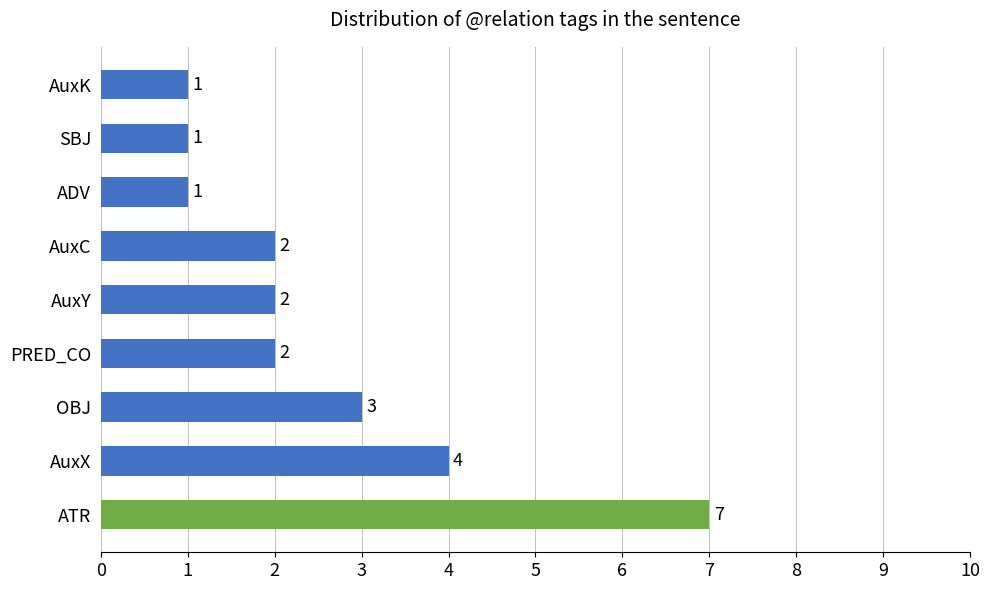

What is the sum of the values at SBJ and AuxY?

3